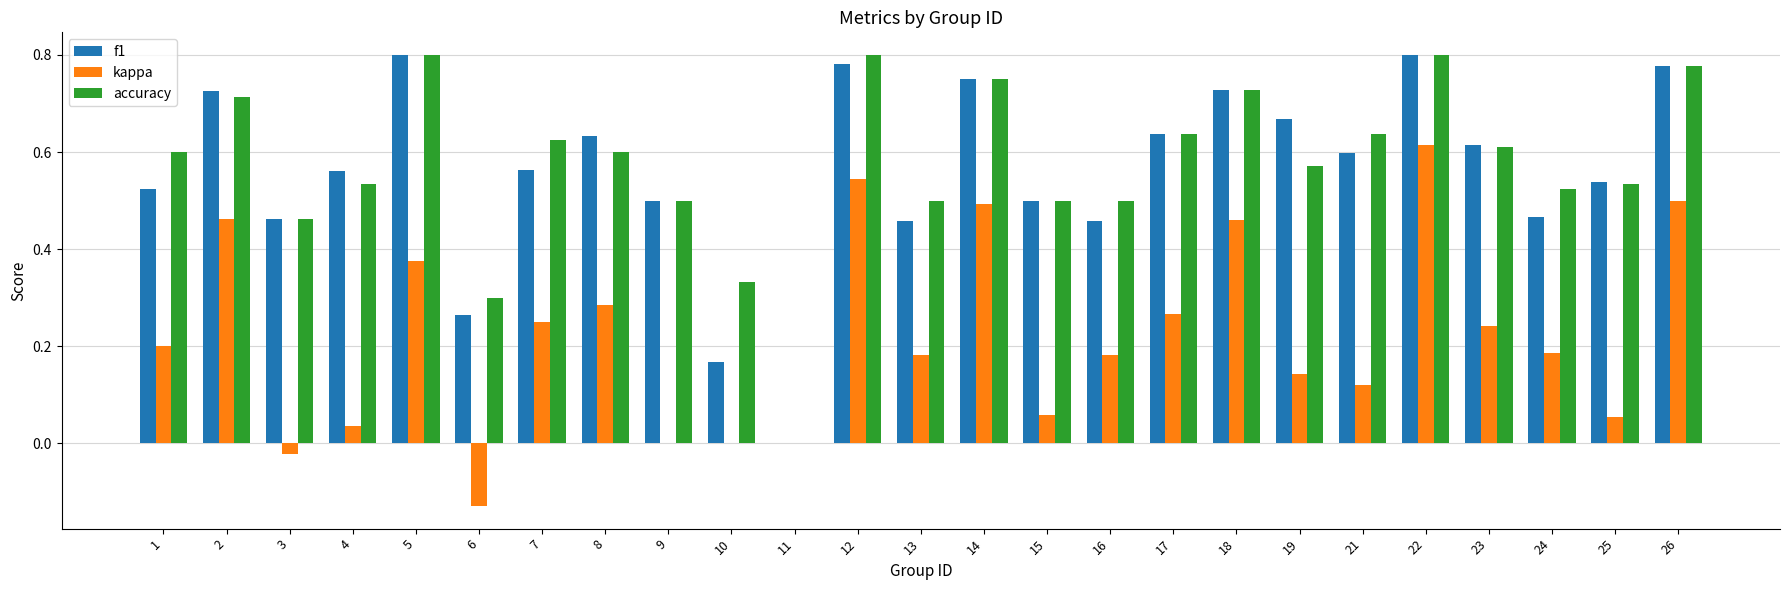

What is the sum of the accuracy values at 2 and 15?

1.2